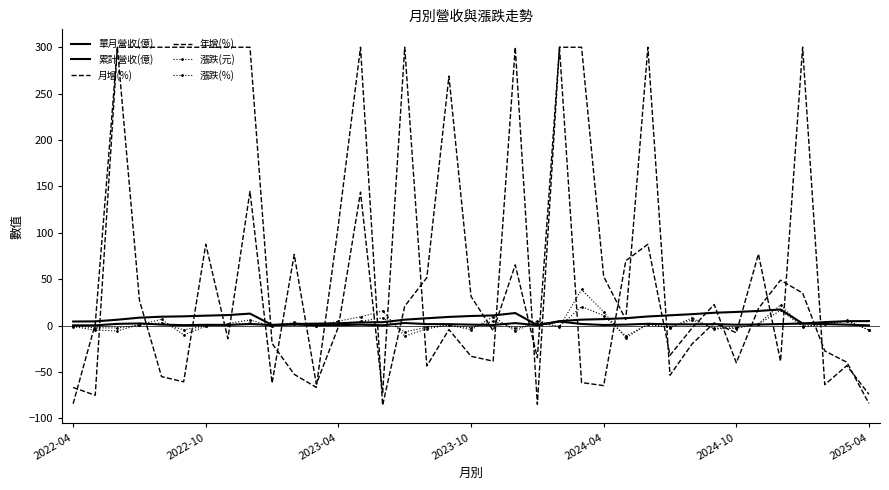

At which category does the chart reach its peak across all series?

2023-04